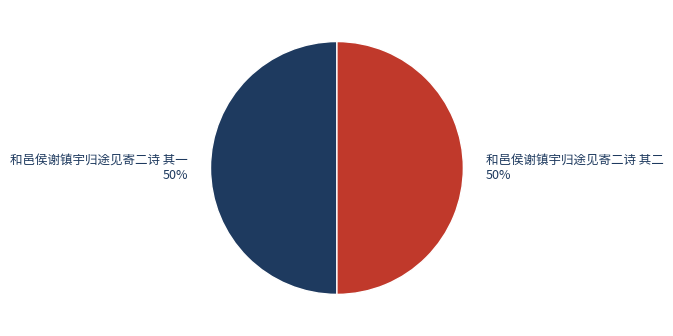

What is the ratio of the value at 和邑侯谢镇宇归途见寄二诗 其一 to the value at 和邑侯谢镇宇归途见寄二诗 其二?

1.0